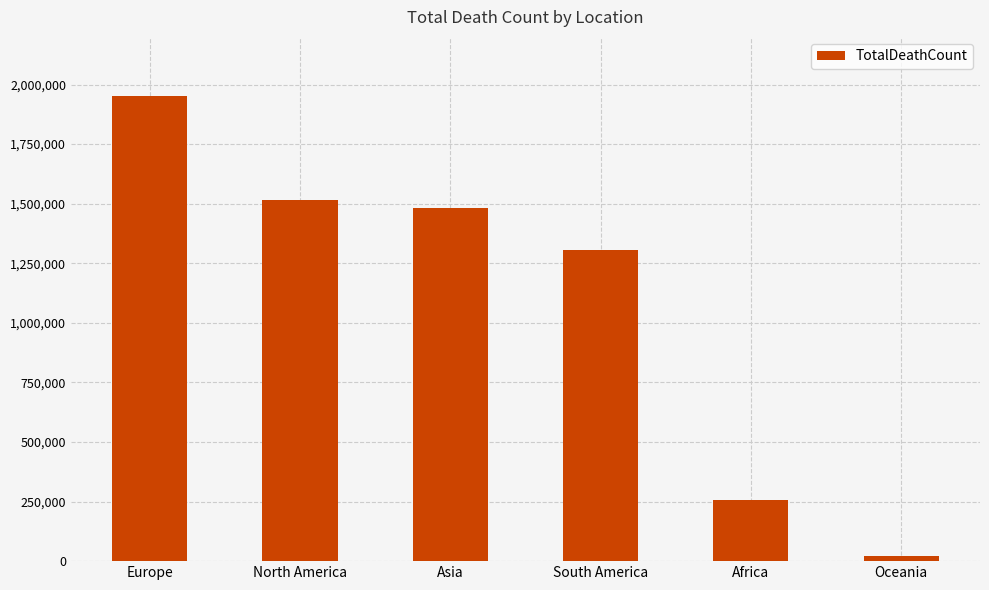

How many distinct data groups are displayed?

1